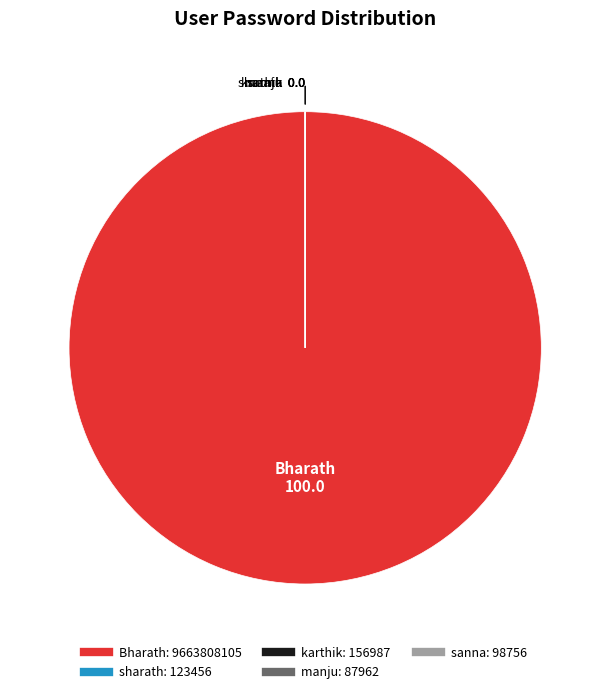

Which category has the biggest portion of the pie?

Bharath